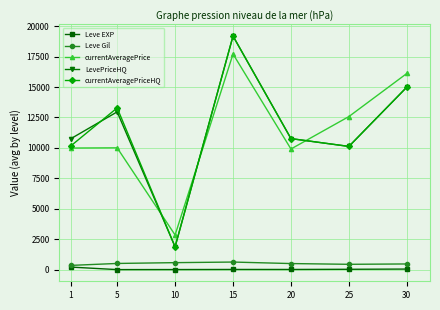

The value of currentAveragePrice at 10 is 4058.9. True or false?

False